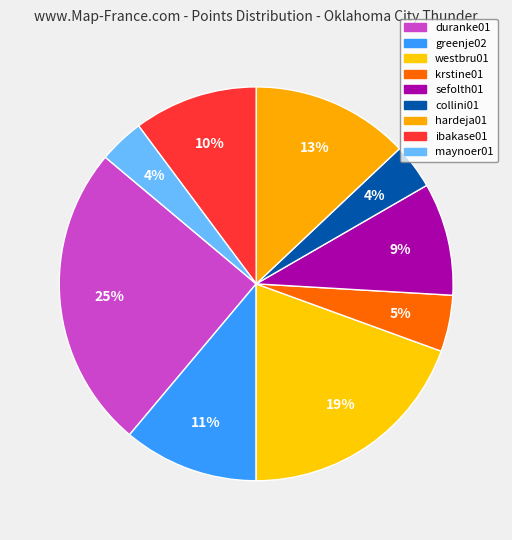

Which has a higher value, westbru01 or ibakase01?

westbru01